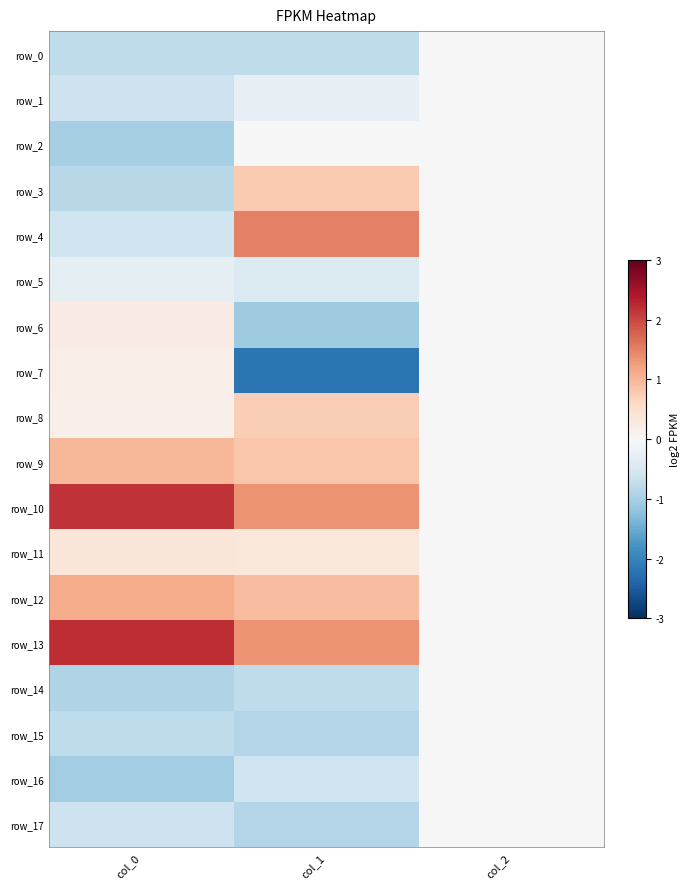

At which label is row_2 closest to 0?

col_2